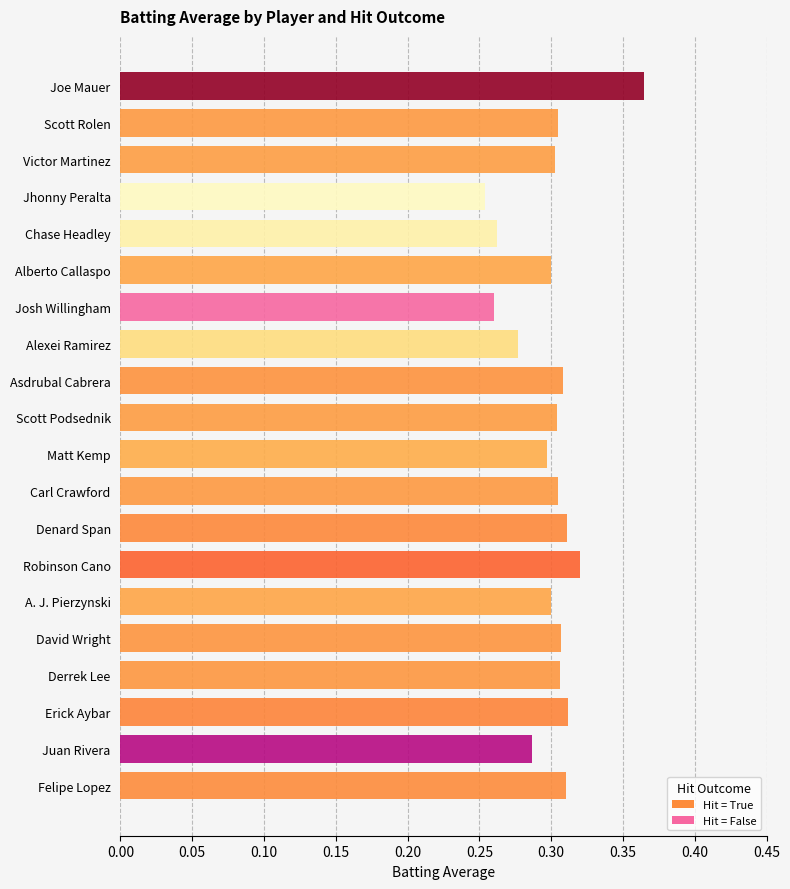

How many data points in Hit=True are above 0?

18